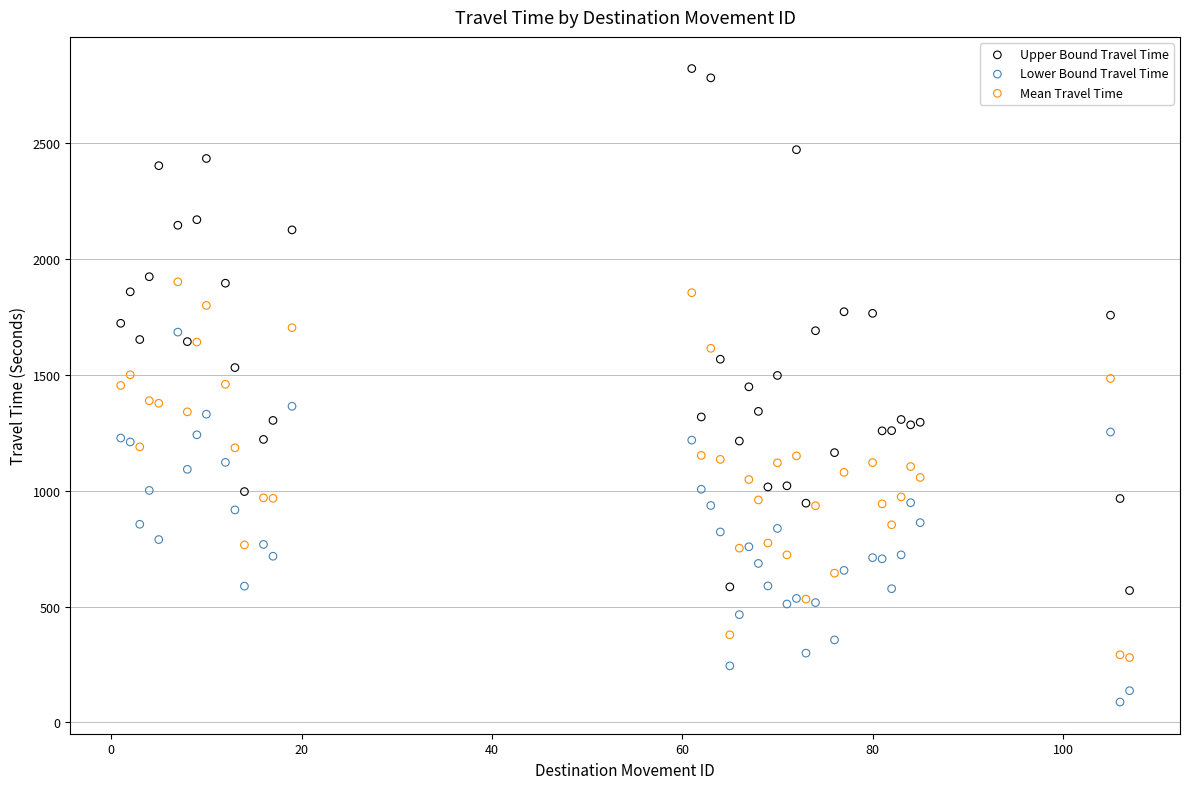

Which series has the largest Y range (max minus min)?

Upper Bound Travel Time